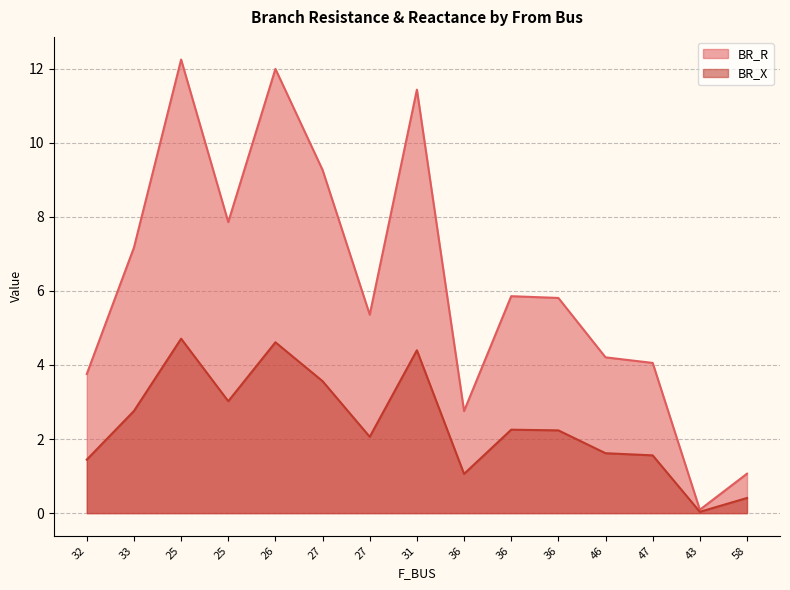

Reading right to left, extract all data points from this chart.

BR_R: 58=1.1	43=0.1	47=4.1	46=4.2	36=5.8	36=5.9	36=2.8	31=11.4	27=5.4	27=9.3	26=12.0	25=7.9	25=12.2	33=7.2	32=3.8
BR_X: 58=0.4	43=0.0	47=1.6	46=1.6	36=2.2	36=2.3	36=1.1	31=4.4	27=2.1	27=3.6	26=4.6	25=3.0	25=4.7	33=2.8	32=1.4